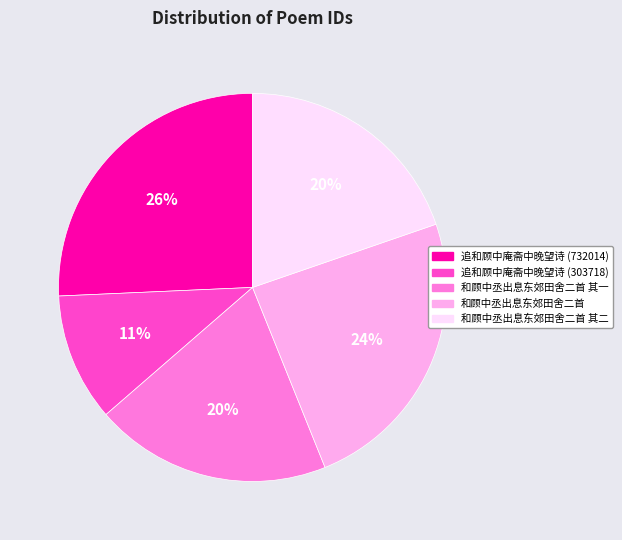

To the nearest percent, what percentage of the pie is 和顾中丞出息东郊田舍二首?

24%